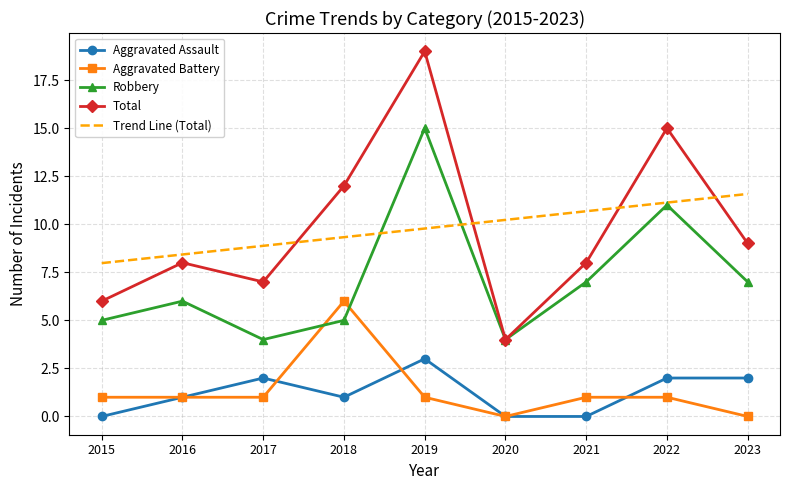

List the series in order of their peak value, highest first.

Total, Robbery, Aggravated Battery, Aggravated Assault